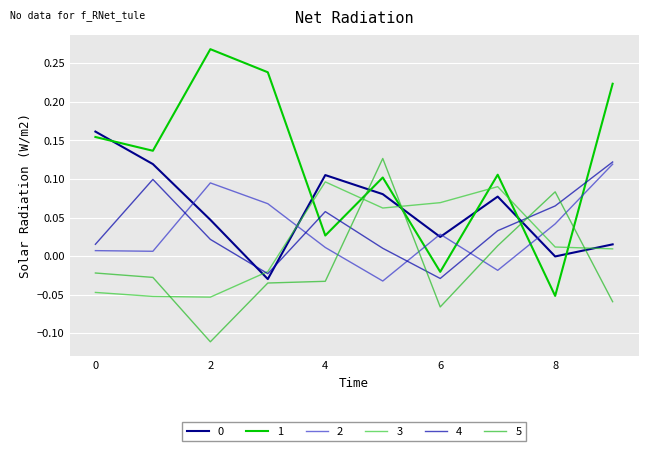

Is this an area chart (filled region under the line)?

No